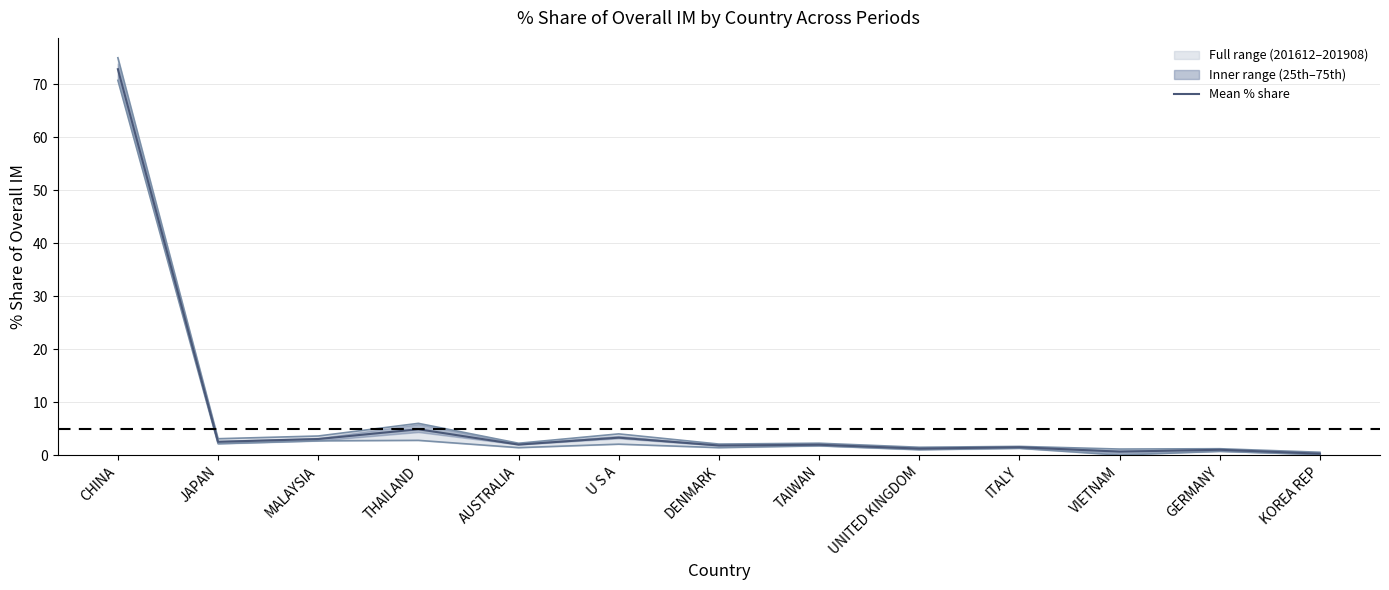

What is the label of the 7th point from the left?

DENMARK